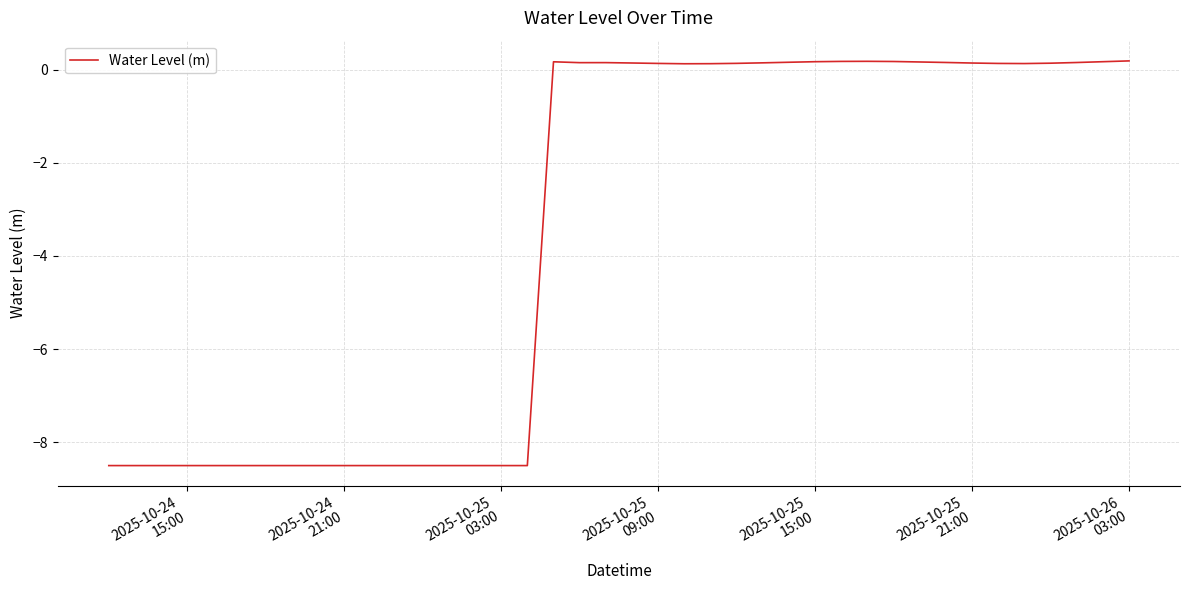

What is the difference between the maximum and minimum values?

8.7